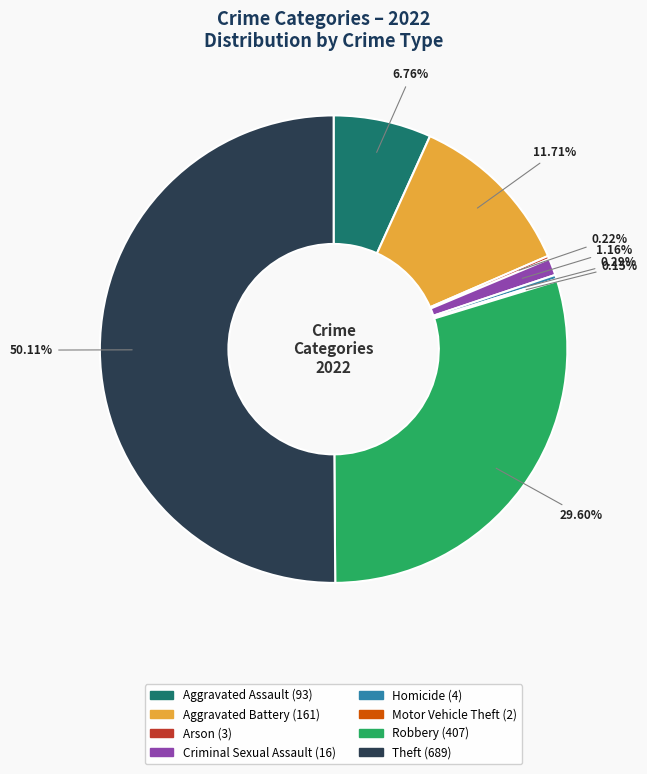

Which slice represents more than half of the pie?

Theft